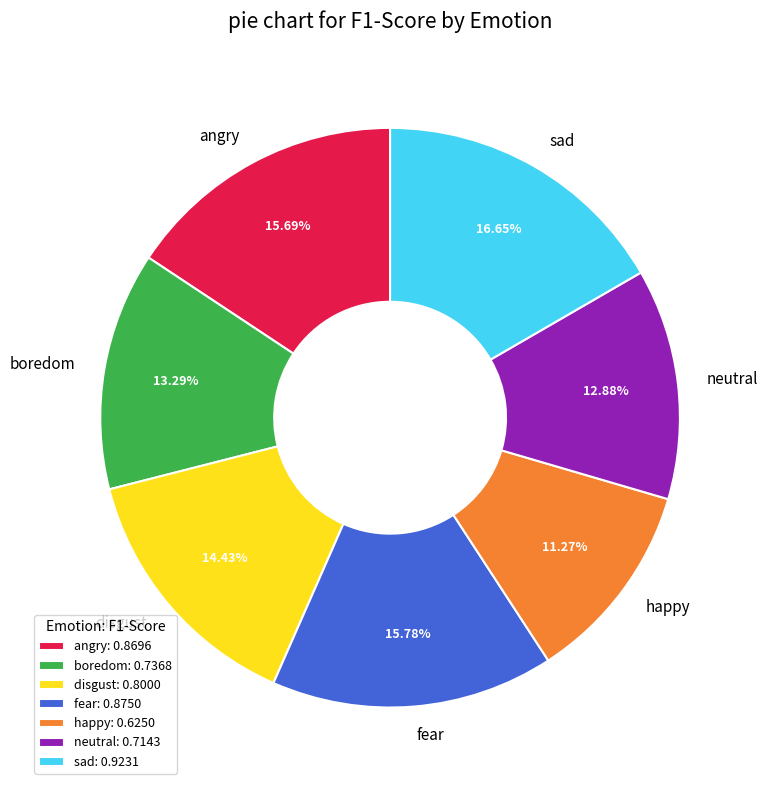

What percentage do sad and happy together represent?

27.9%